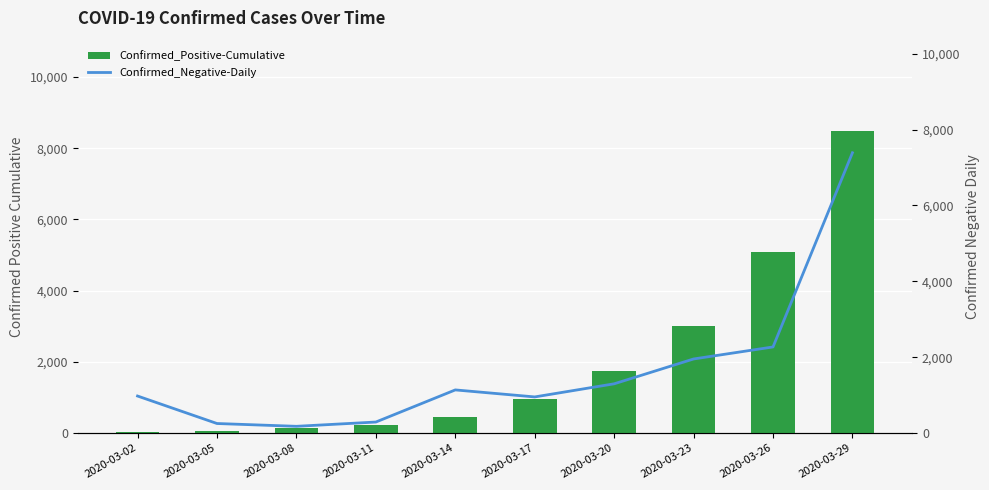

Which series has the largest total across all categories?

Confirmed_Positive-Cumulative